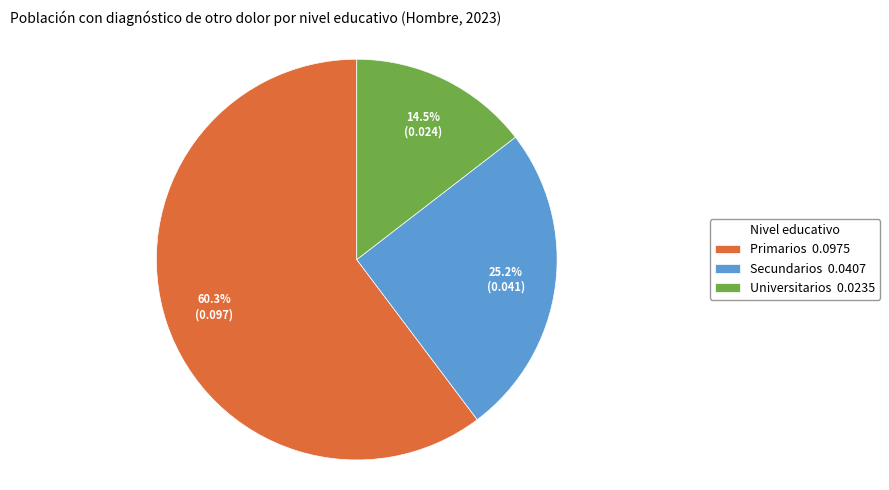

Is there a majority slice in this chart?

Yes